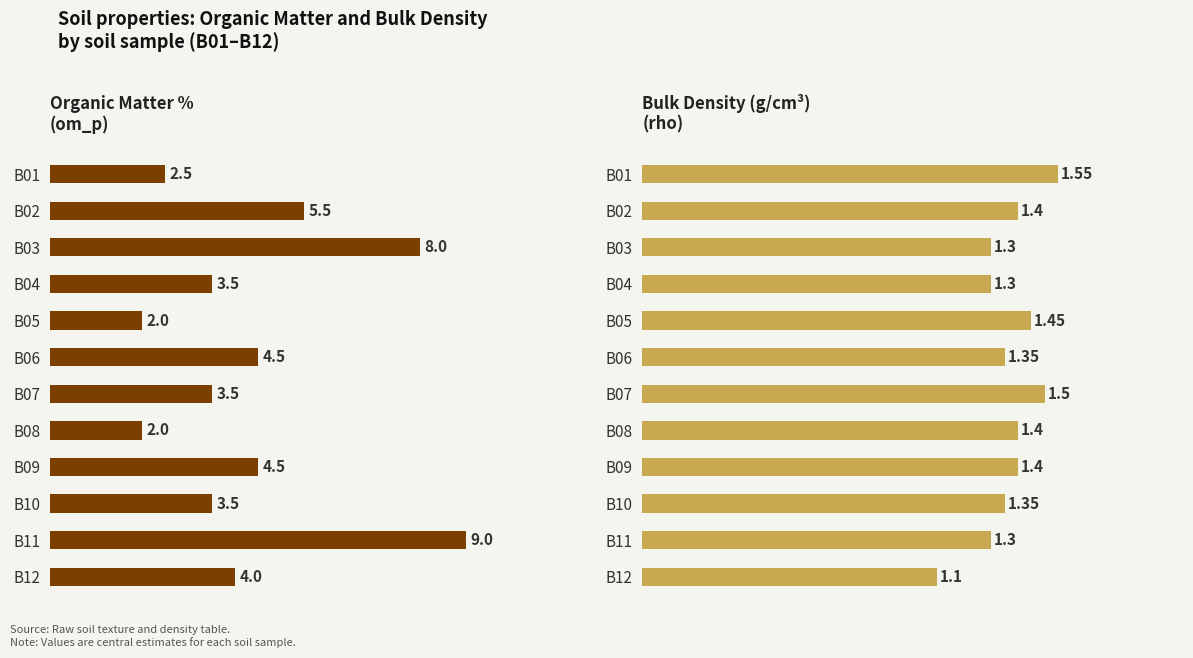

Count the rho values in the range 1 to 2.

12